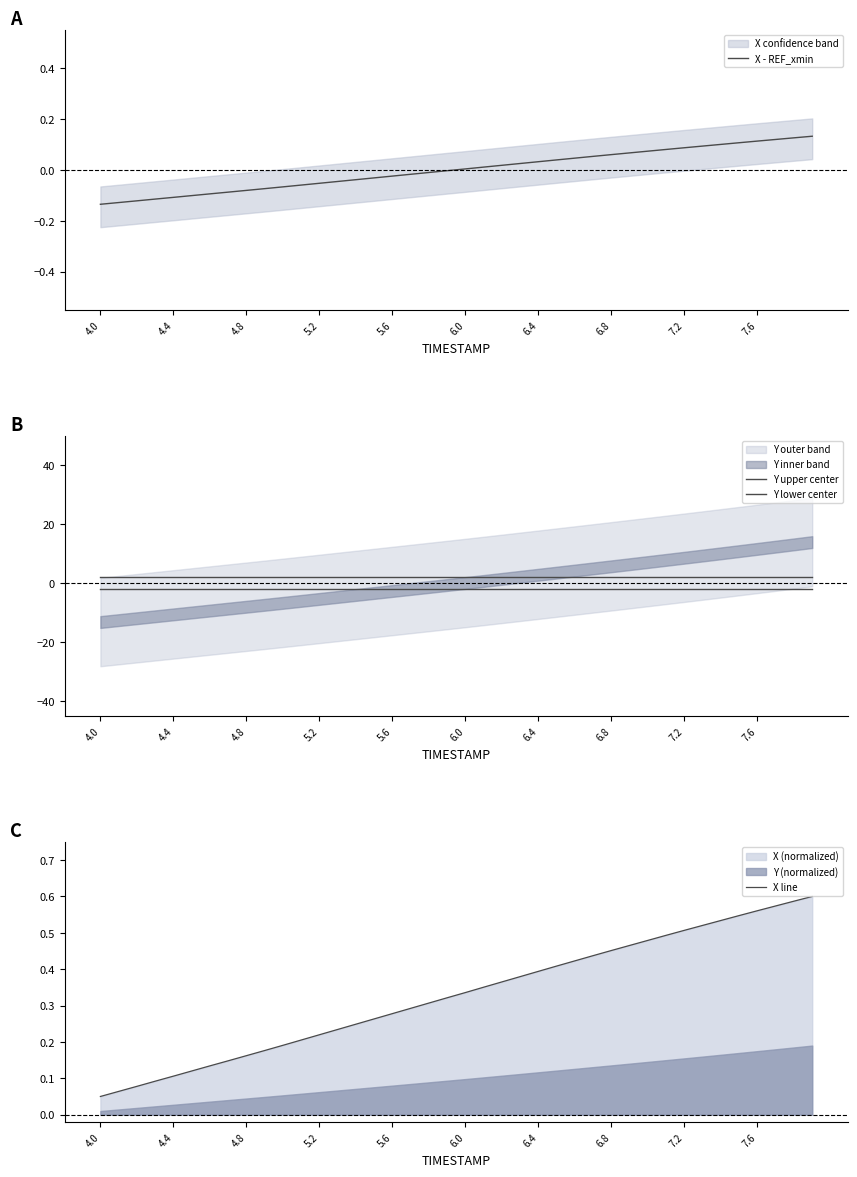

What is the sum of all Y lower center values?

-80.0